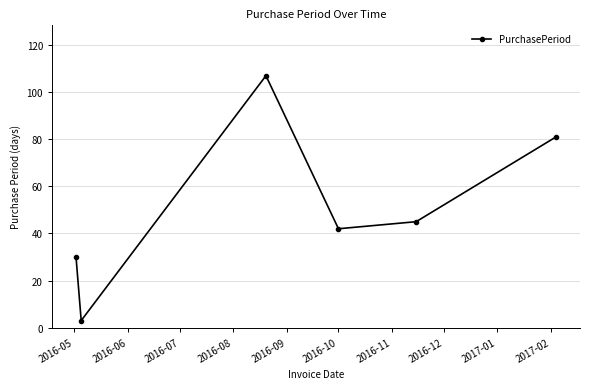

What is the maximum value shown in the chart?

107